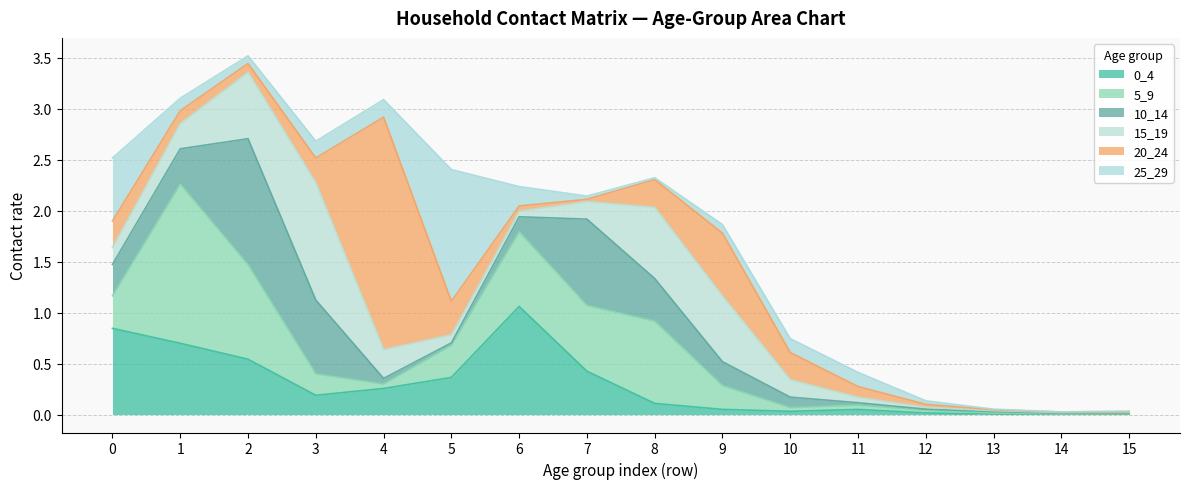

Is the value of 15_19 at 6 greater than the value of 0_4 at 3?

No